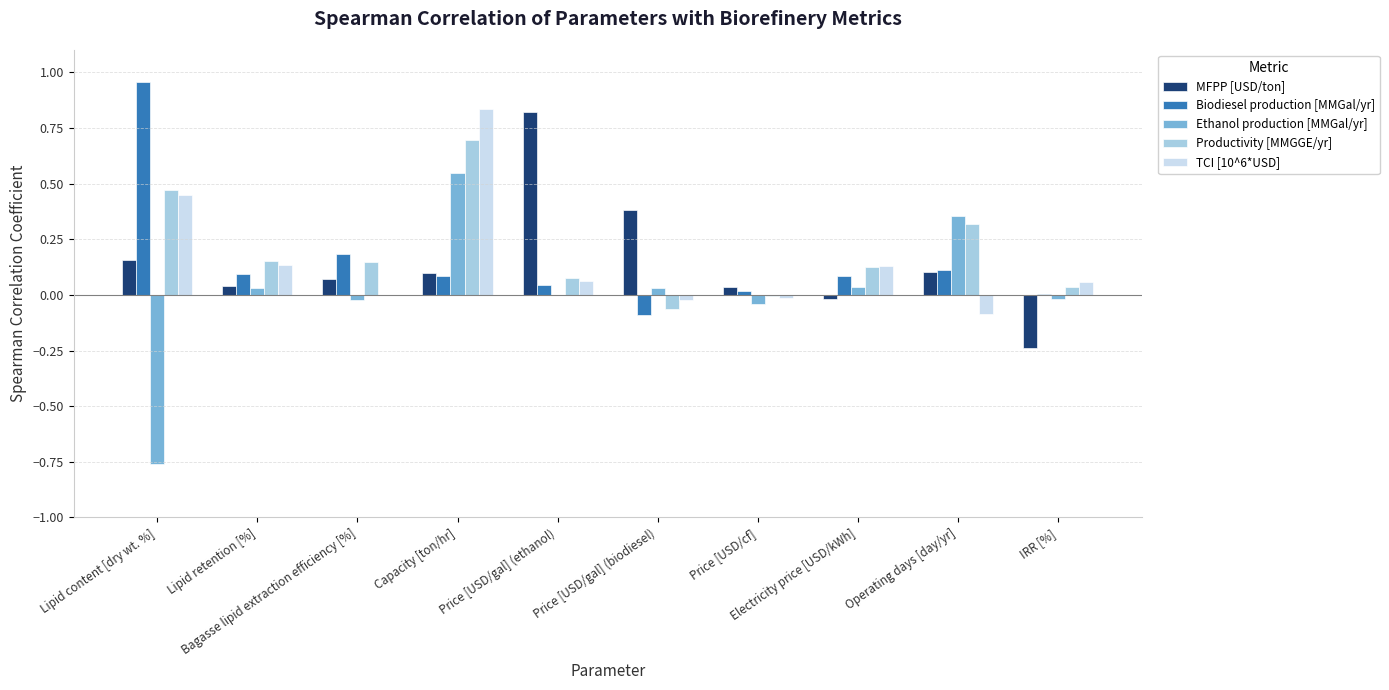

What is the sum of all Biodiesel production [MMGal/yr] values?

1.5